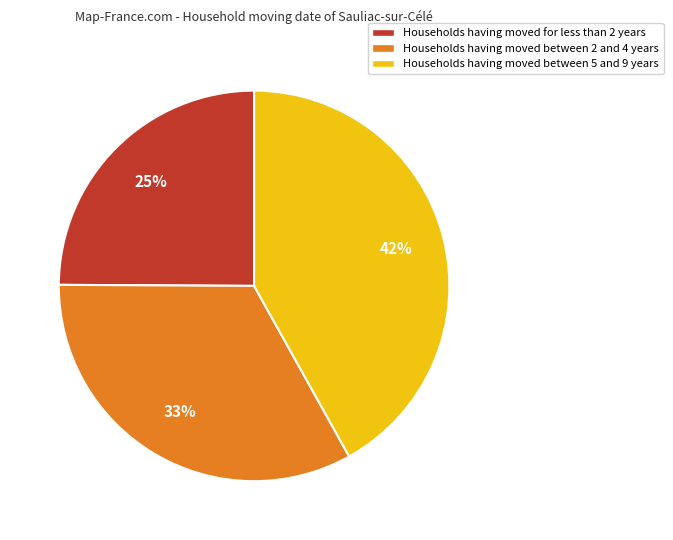

The Households having moved between 2 and 4 years slice represents 33% of the pie. True or false?

True